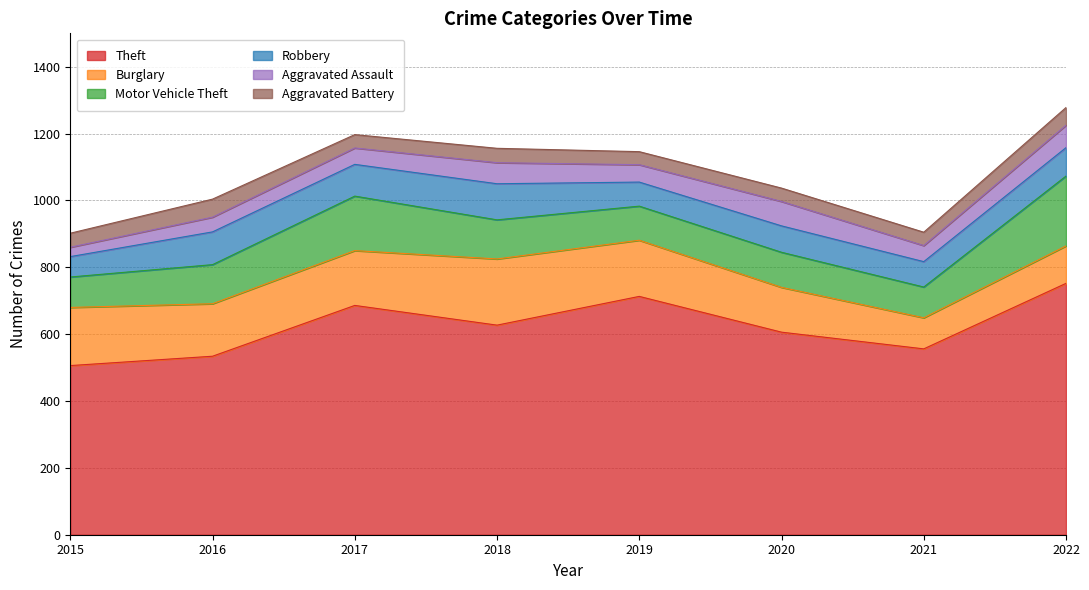

What is the value of the Aggravated Assault point at the 1st from the left?

28